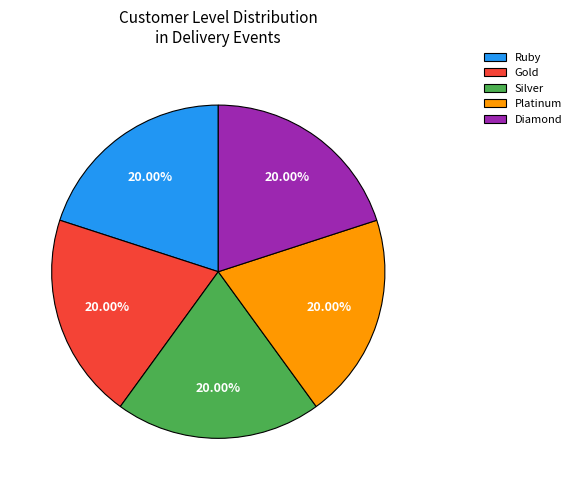

What is the ratio of the value at Diamond to the value at Silver?

1.0